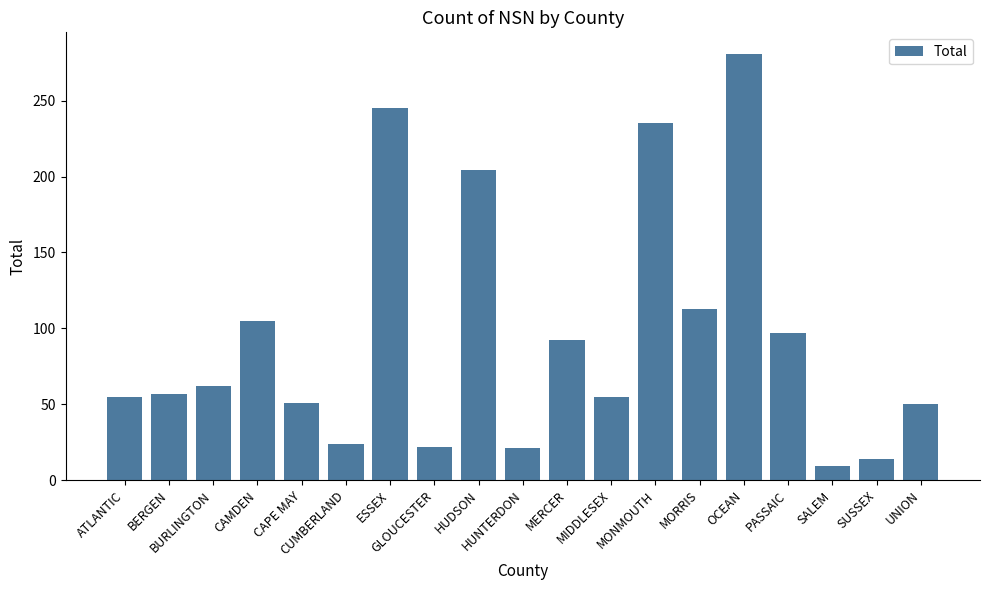

Is it true that the value at ESSEX is 155?

False